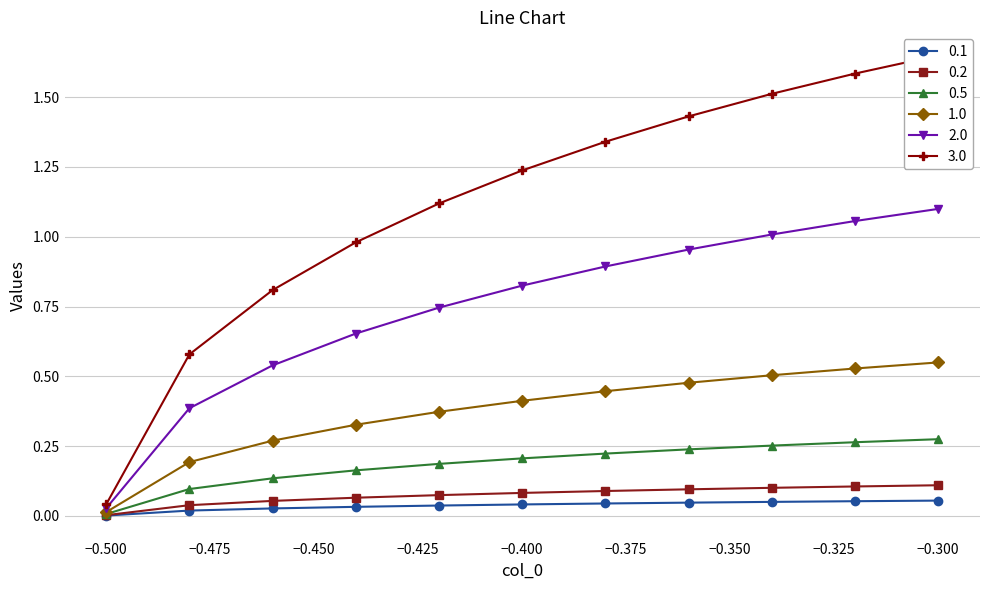

True or false: 1.0 has a value of 0.1 at -0.459908.

False